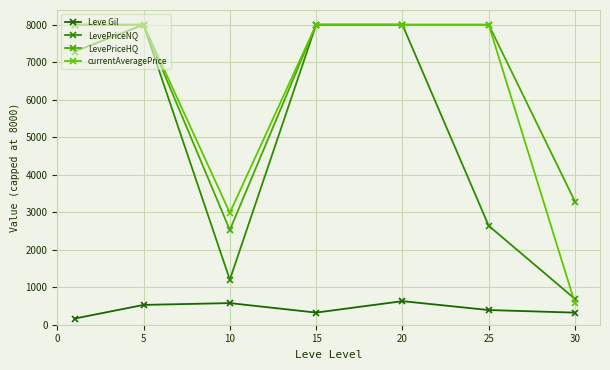

How many lines are shown in the chart?

4